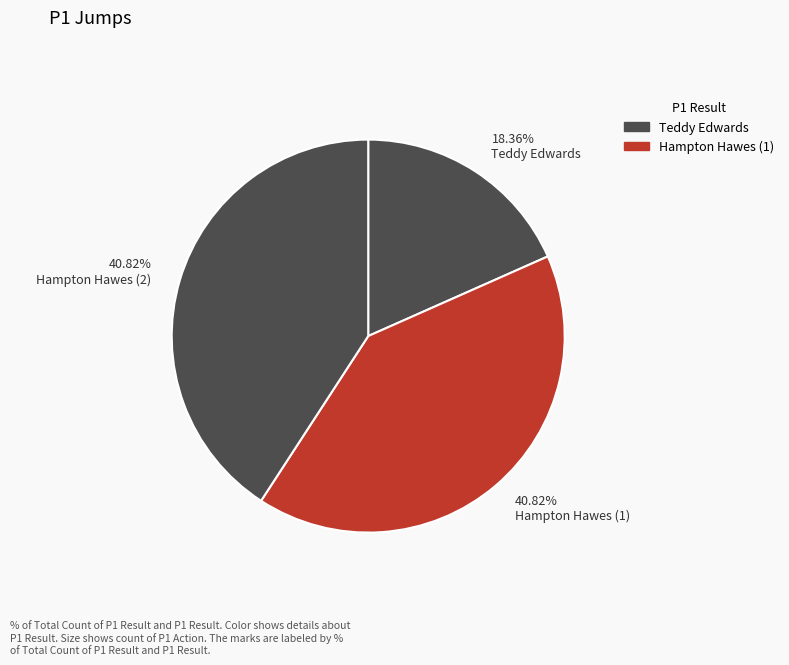

Does 40.82% Hampton Hawes (2) account for over 50% of the chart?

No